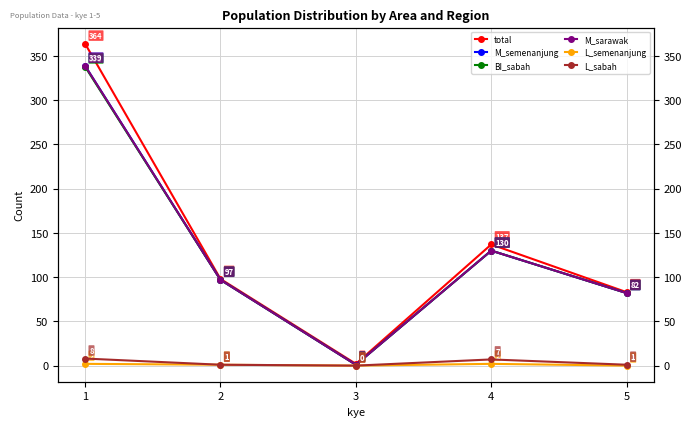

Rank the series by their maximum value, from highest to lowest.

total, M_semenanjung, M_sarawak, BI_sabah, L_sabah, L_semenanjung